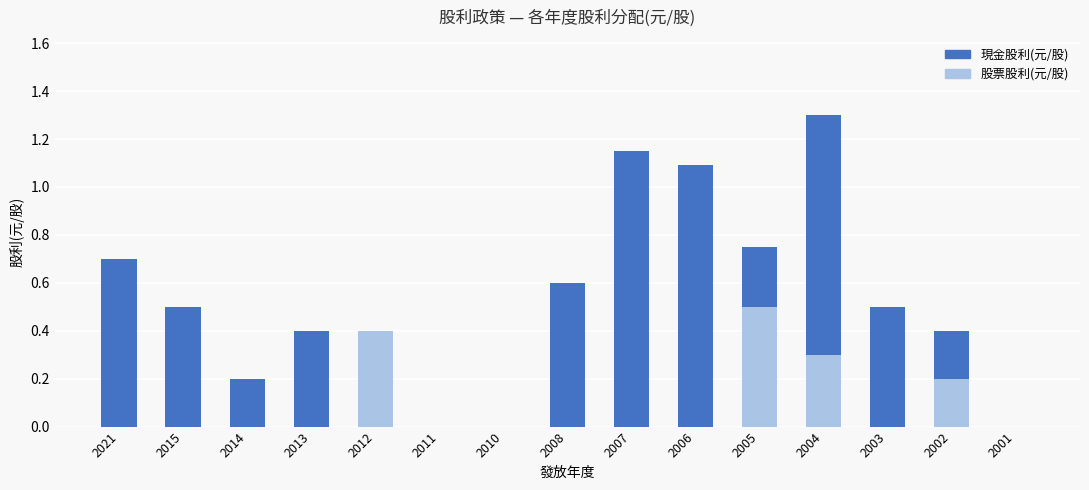

Reading right to left, list all the values displayed in this chart.

股利合計(元/股): 0.0	0.4	0.5	1.3	0.8	1.1	1.1	0.6	0.0	0.0	0.4	0.4	0.2	0.5	0.7
股票股利(元/股): 0.0	0.2	0.0	0.3	0.5	0.0	0.0	0.0	0.0	0.0	0.4	0.0	0.0	0.0	0.0